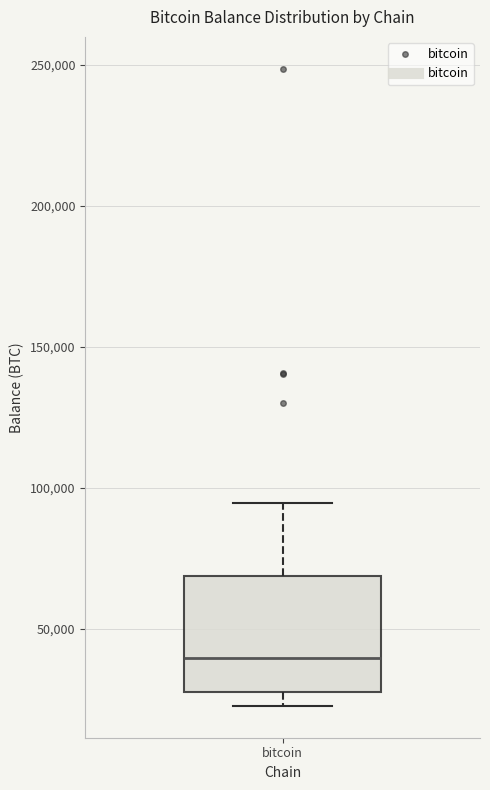

Transcribe this box plot: give where the median line is, the range the box spans, and where the two whiskers end, as read against the y-axis. The values are not printed on the chart, so give them approximately, as read against the axis.

median 40000, box 25000 to 70000, whiskers 25000 (just below the box's lower edge) to 95000